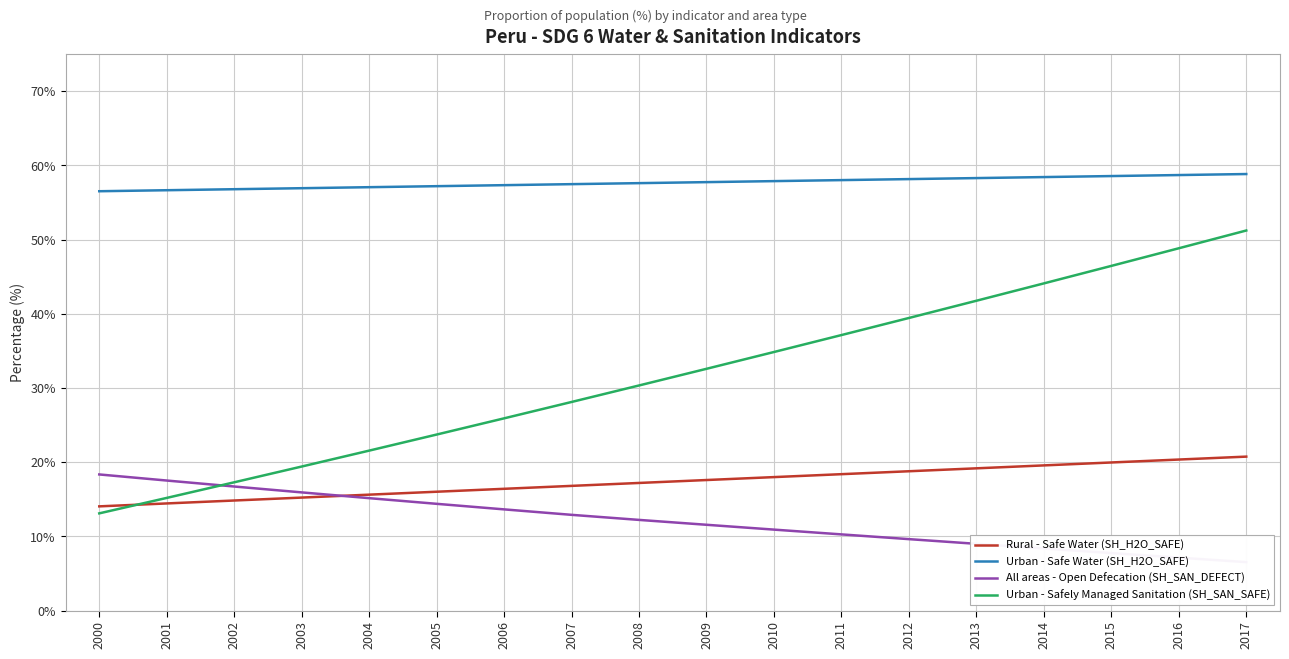

How many times do Urban - Safely Managed Sanitation (SH_SAN_SAFE) and All areas - Open Defecation (SH_SAN_DEFECT) cross each other?

1